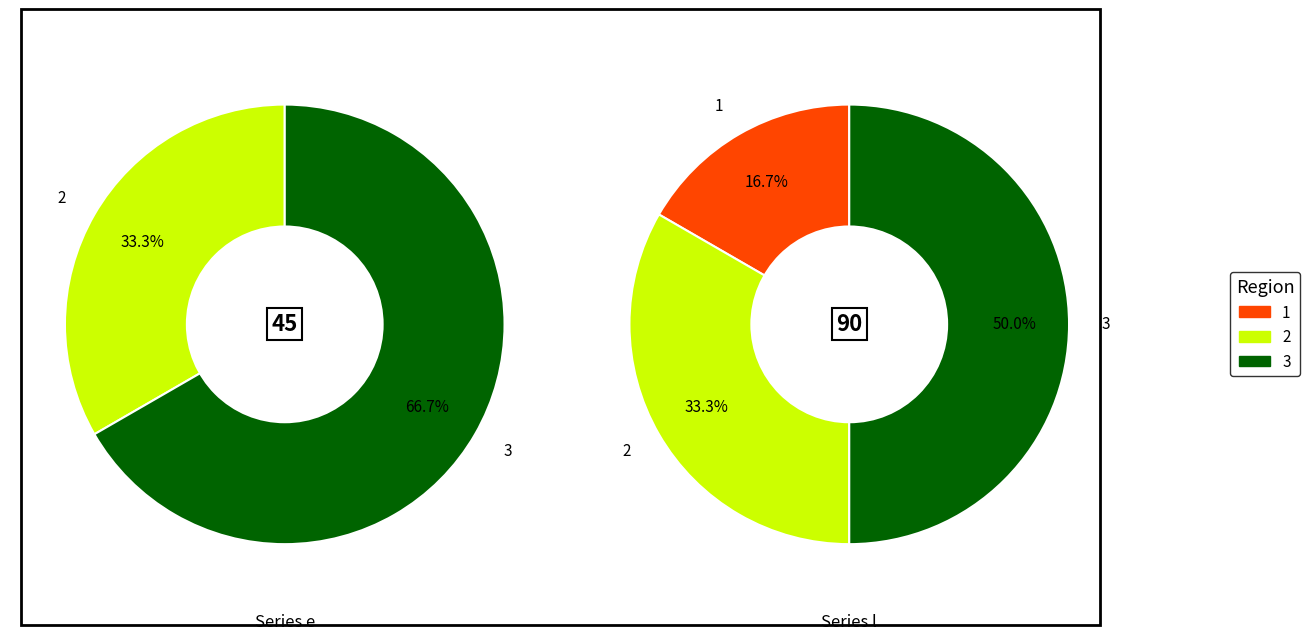

Which has a higher value, 2 or 1?

2